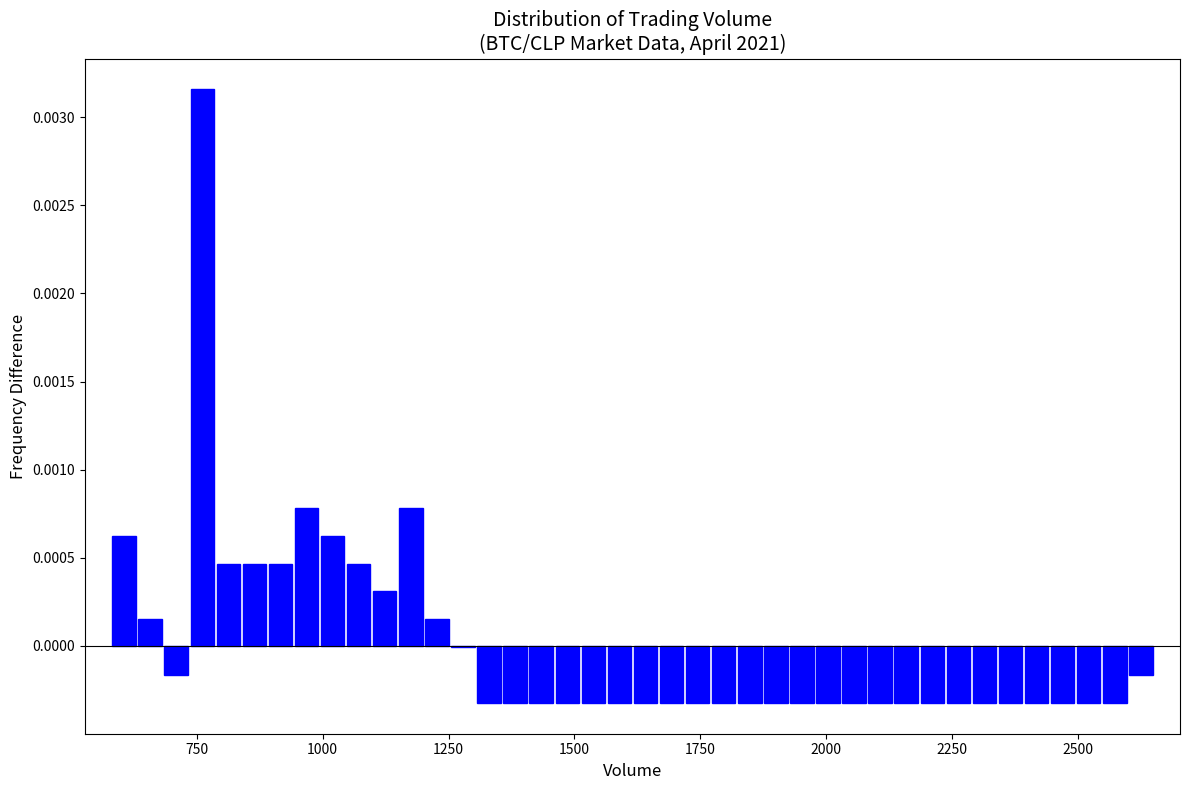

Around what value on the x-axis is the tallest bar? Give the approximate position of its centre, as read against the axis.

750